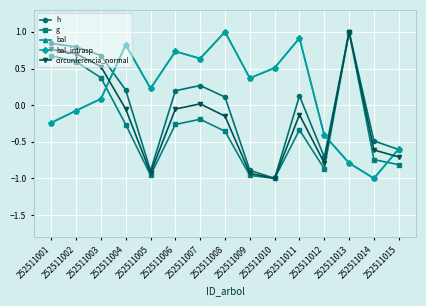

Is this an area chart (filled region under the line)?

No